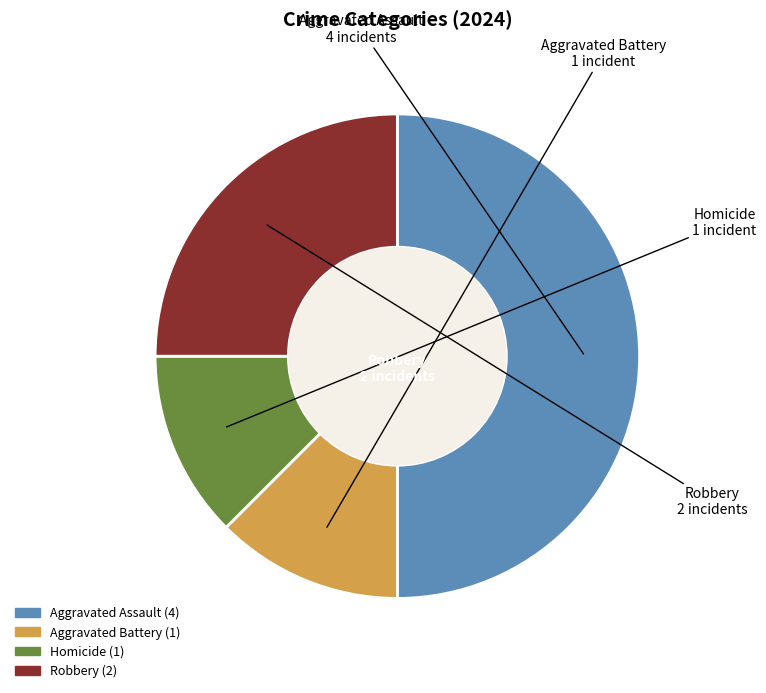

Which category has the biggest portion of the pie?

Aggravated Assault